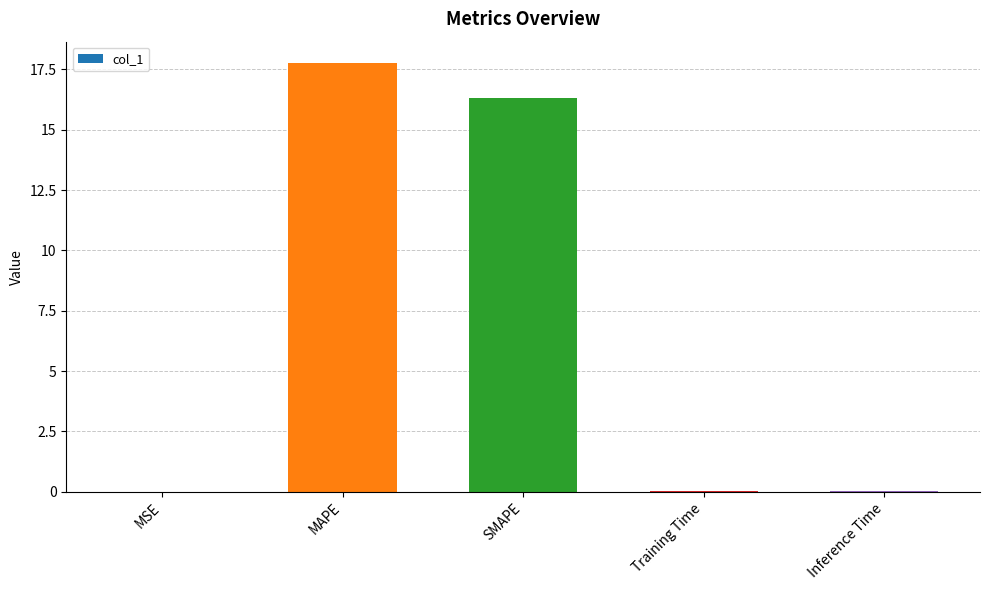

Are the bars horizontal?

No